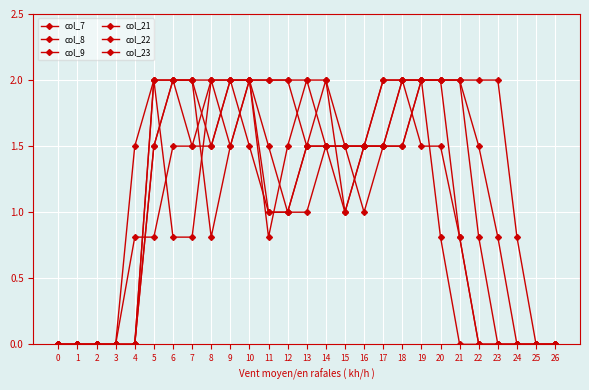

Reading left to right, what are all the values shown in this chart?

col_7: 0=0.0	1=0.0	2=0.0	3=0.0	4=0.8	5=0.8	6=1.5	7=1.5	8=1.5	9=2.0	10=2.0	11=1.5	12=1.0	13=1.0	14=1.5	15=1.5	16=1.5	17=2.0	18=2.0	19=1.5	20=1.5	21=0.8	22=0.0	23=0.0	24=0.0	25=0.0	26=0.0
col_8: 0=0.0	1=0.0	2=0.0	3=0.0	4=0.0	5=2.0	6=2.0	7=1.5	8=2.0	9=2.0	10=2.0	11=1.0	12=1.0	13=1.5	14=1.5	15=1.5	16=1.5	17=2.0	18=2.0	19=2.0	20=2.0	21=2.0	22=1.5	23=0.8	24=0.0	25=0.0	26=0.0
col_9: 0=0.0	1=0.0	2=0.0	3=0.0	4=1.5	5=2.0	6=0.8	7=0.8	8=2.0	9=2.0	10=1.5	11=1.0	12=1.0	13=1.5	14=1.5	15=1.5	16=1.5	17=1.5	18=1.5	19=2.0	20=2.0	21=2.0	22=2.0	23=2.0	24=0.8	25=0.0	26=0.0
col_21: 0=0.0	1=0.0	2=0.0	3=0.0	4=0.0	5=1.5	6=2.0	7=2.0	8=0.8	9=1.5	10=2.0	11=2.0	12=2.0	13=2.0	14=1.5	15=1.0	16=1.5	17=1.5	18=1.5	19=2.0	20=2.0	21=2.0	22=0.8	23=0.0	24=0.0	25=0.0	26=0.0
col_22: 0=0.0	1=0.0	2=0.0	3=0.0	4=0.0	5=2.0	6=2.0	7=2.0	8=1.5	9=2.0	10=2.0	11=2.0	12=2.0	13=1.5	14=2.0	15=1.0	16=1.5	17=1.5	18=2.0	19=2.0	20=2.0	21=0.8	22=0.0	23=0.0	24=0.0	25=0.0	26=0.0
col_23: 0=0.0	1=0.0	2=0.0	3=0.0	4=0.0	5=1.5	6=2.0	7=2.0	8=2.0	9=1.5	10=2.0	11=0.8	12=1.5	13=2.0	14=2.0	15=1.5	16=1.0	17=1.5	18=2.0	19=2.0	20=0.8	21=0.0	22=0.0	23=0.0	24=0.0	25=0.0	26=0.0